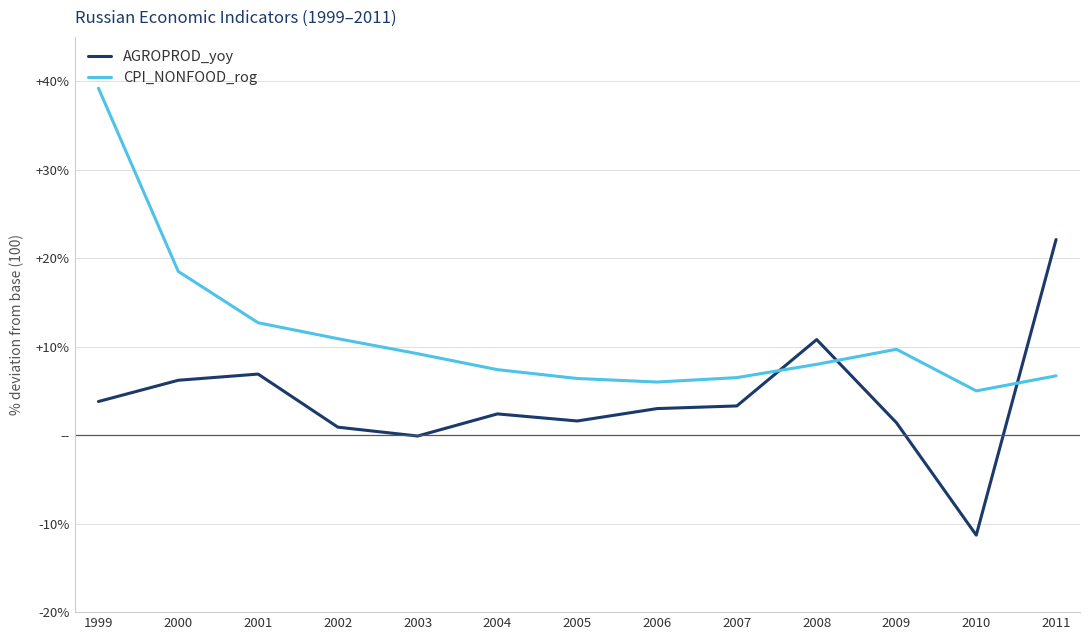

Which series changed the most between 1999 and 2011?

CPI_NONFOOD_rog